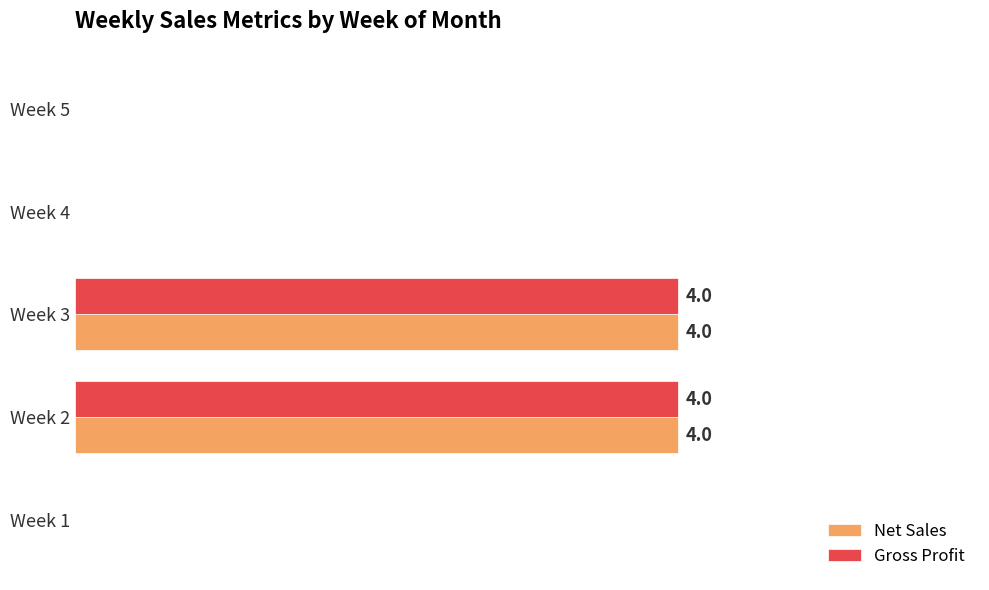

Reading left to right, extract all data points from this chart.

Net Sales: 0	4	4	0	0
Gross Profit: 0	4	4	0	0